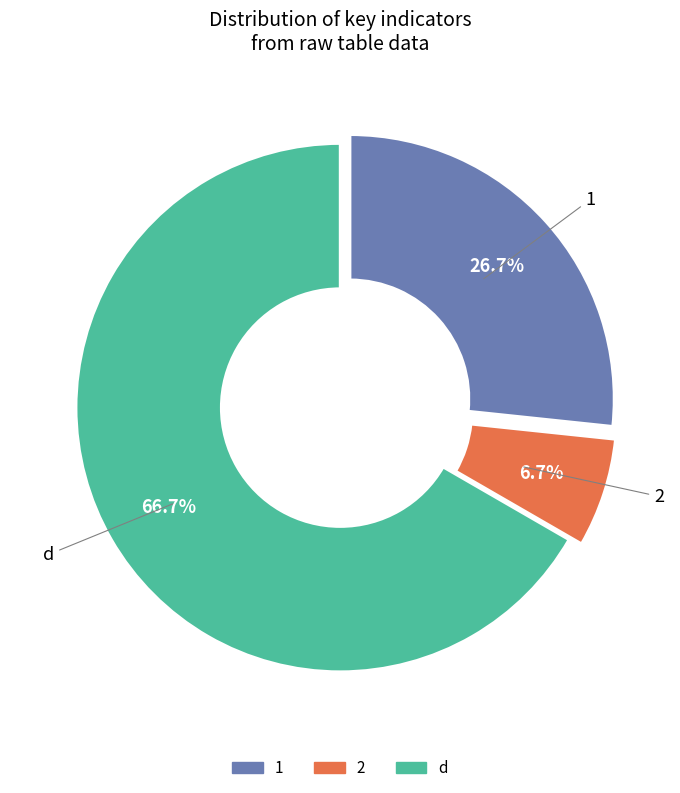

How many segments does this pie chart have?

3